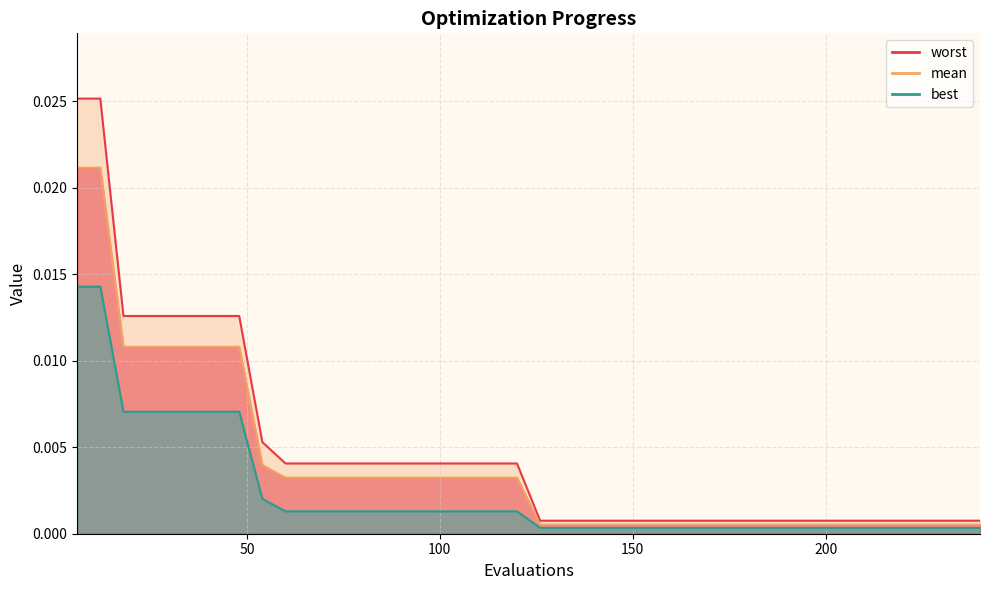

The worst series shows 0.0 at 12. True or false?

True